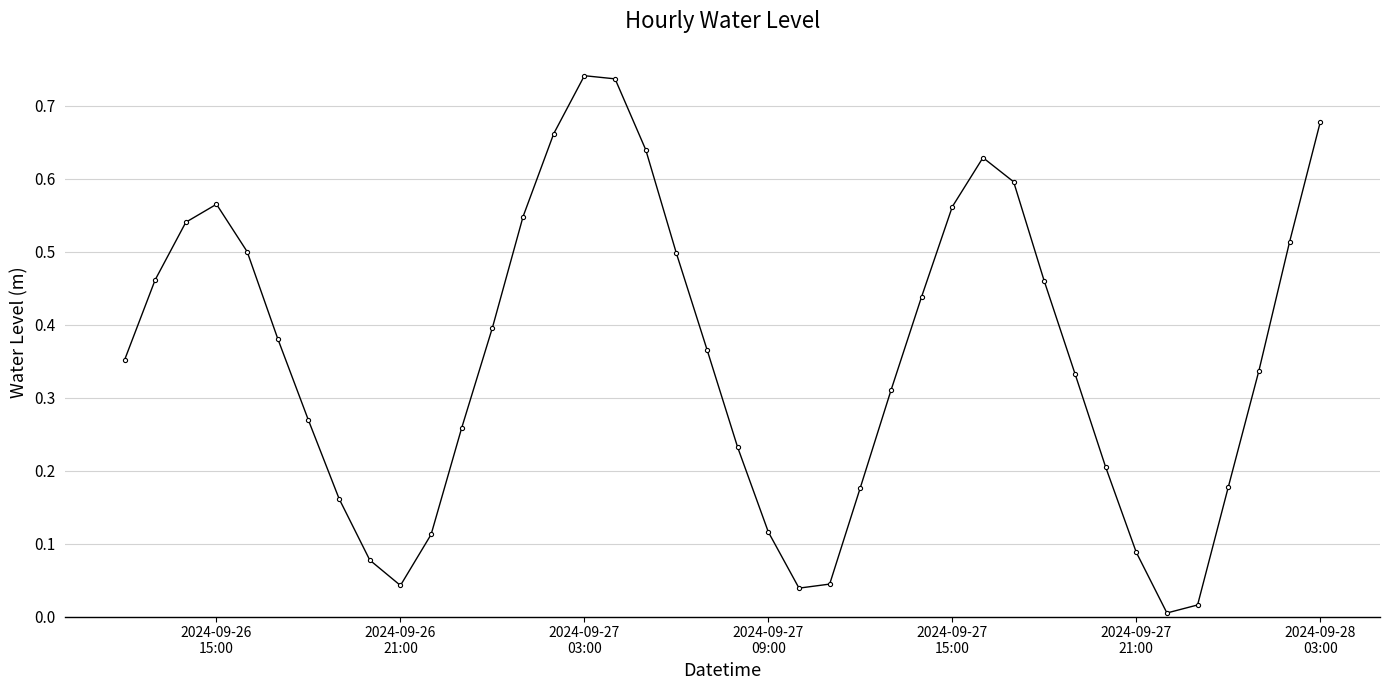

How many interior local peaks (higher than both neighbors) does the data have?

3